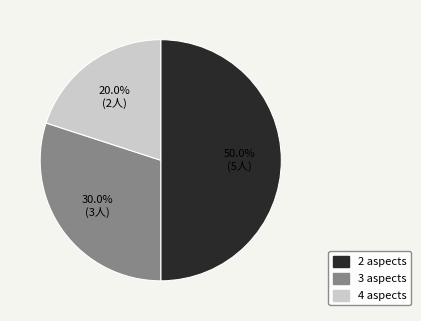

How many segments does this pie chart have?

3